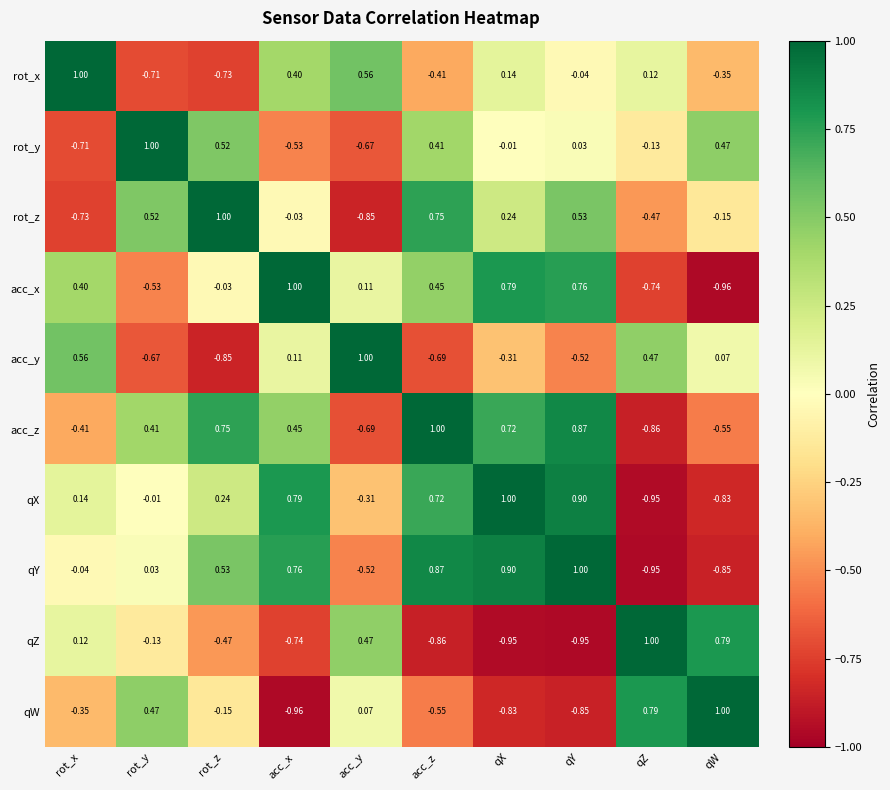

What is the total value across all series at qW?

-1.4